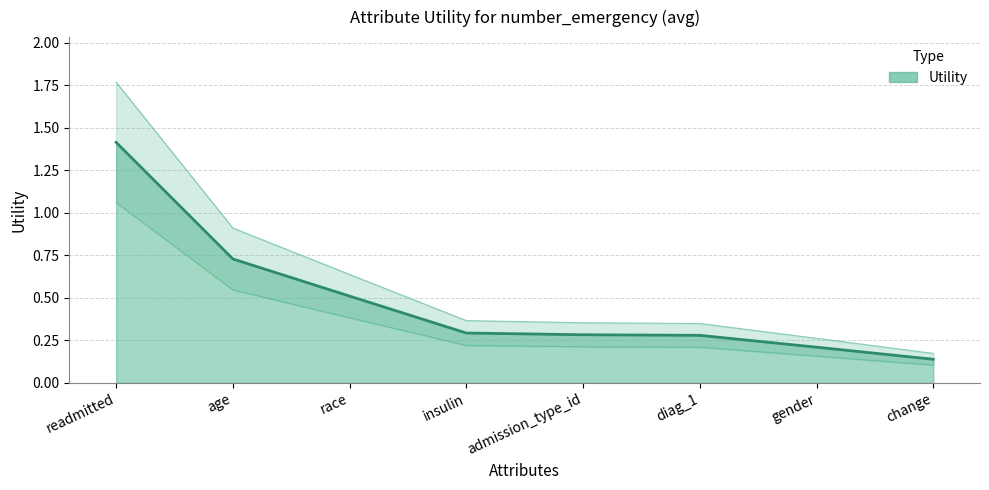

How many lines are shown in the chart?

1